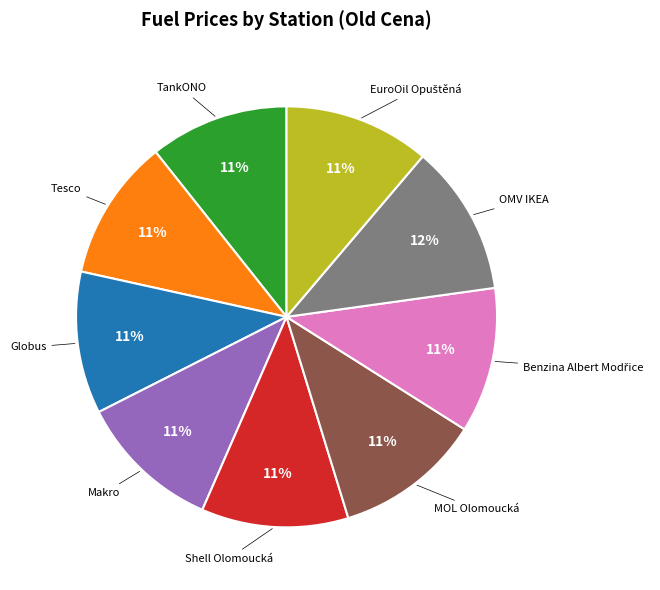

To the nearest percent, what percentage of the pie is Tesco?

11%